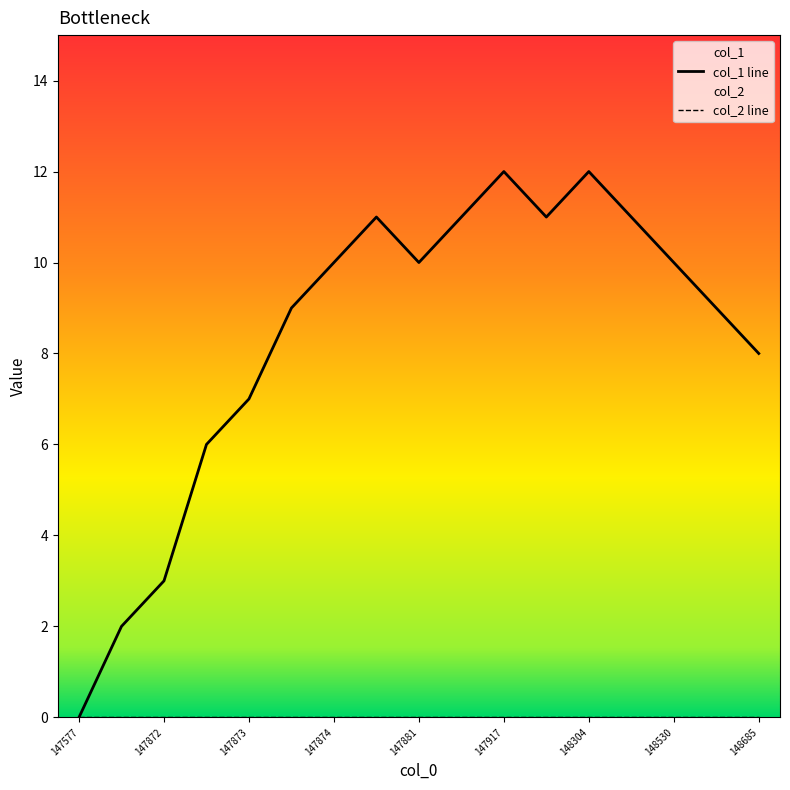

Is it true that the value at 147881 is 10?

True